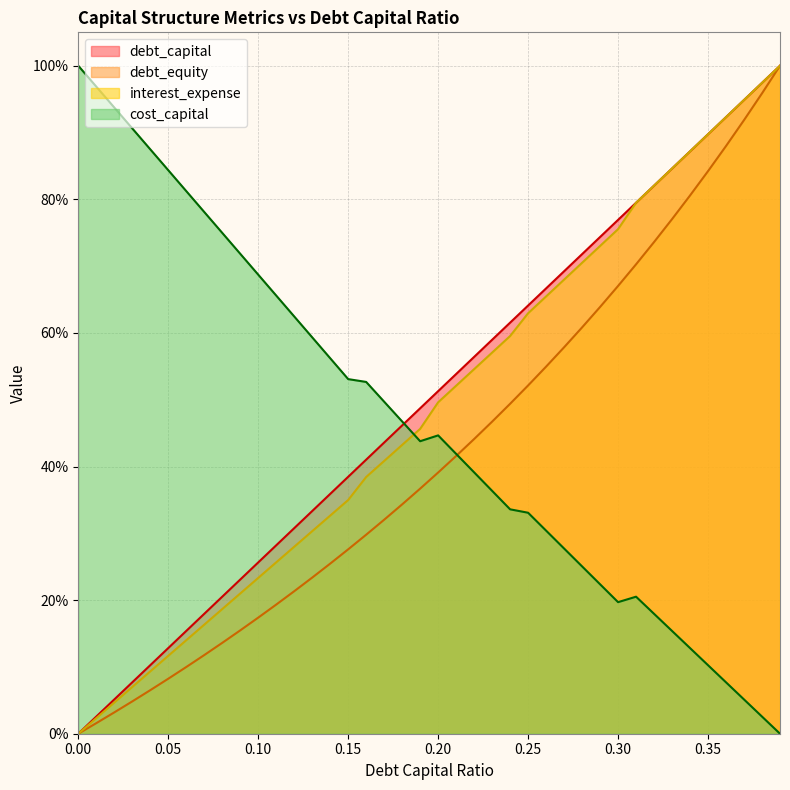

The value of interest_expense at 0.19 is 0.2. True or false?

False